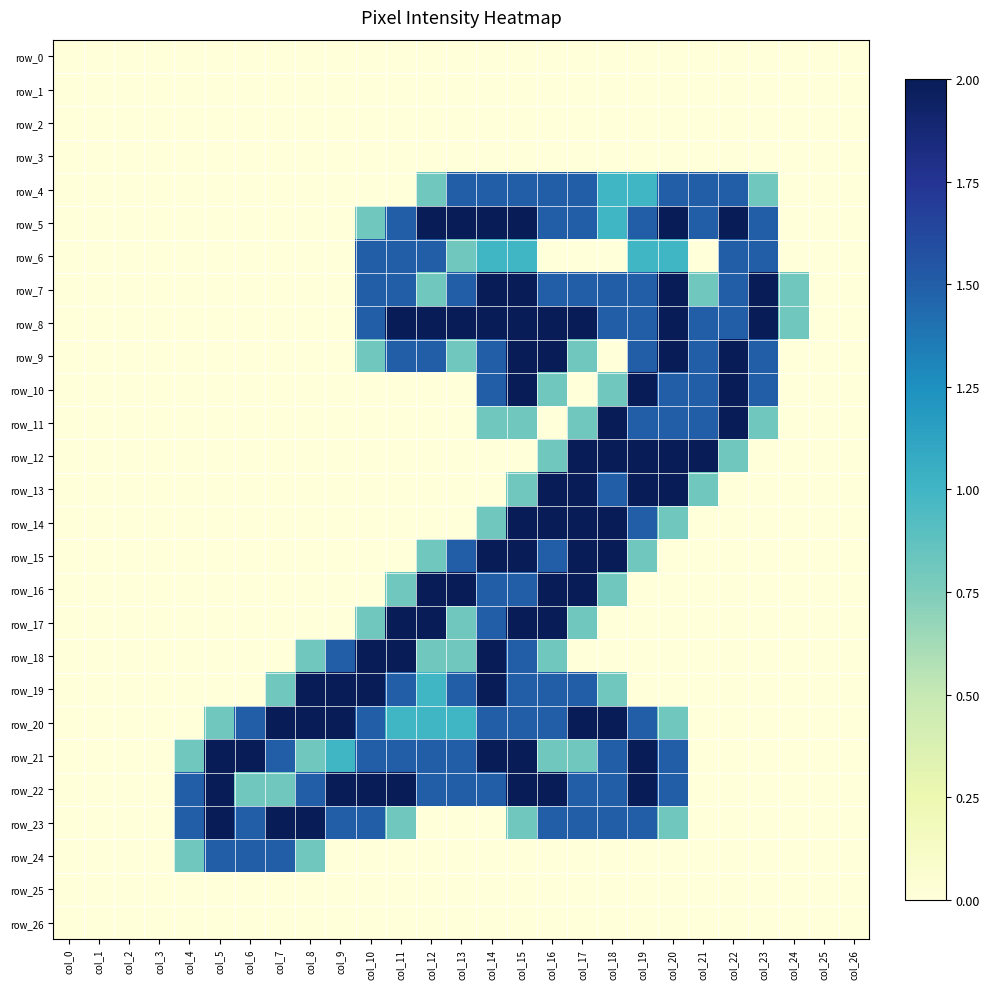

At which category does the chart reach its minimum across all series?

col_0